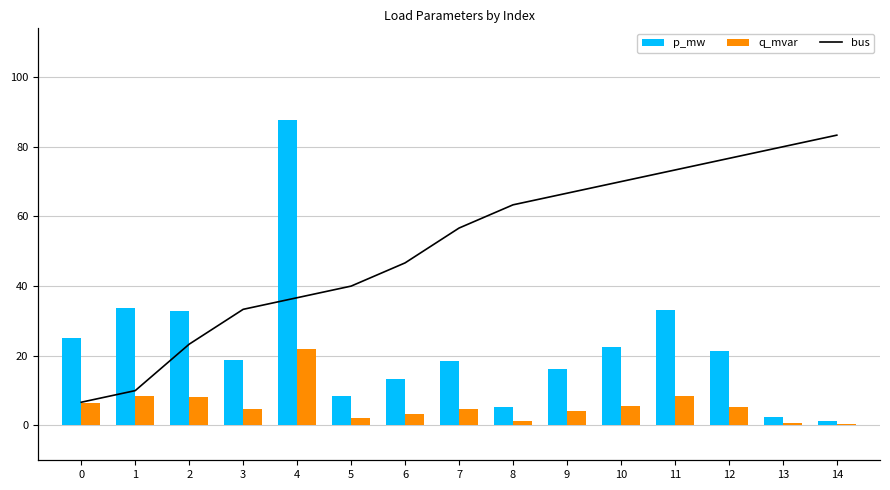

What is the lowest value of the p_mw series?

1.3